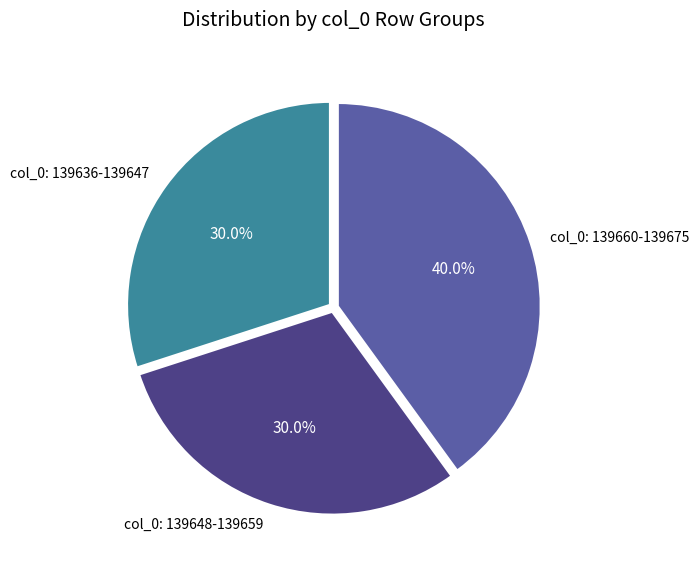

What is the total percentage of col_0: 139648-139659 and col_0: 139636-139647?

60.0%